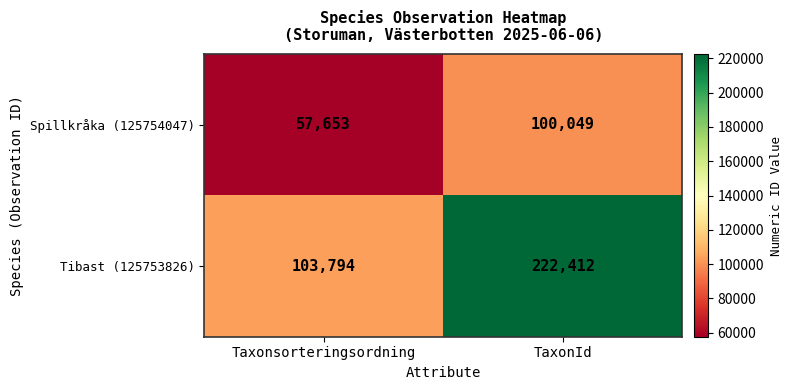

What is the total value across all series at Taxonsorteringsordning?

161447